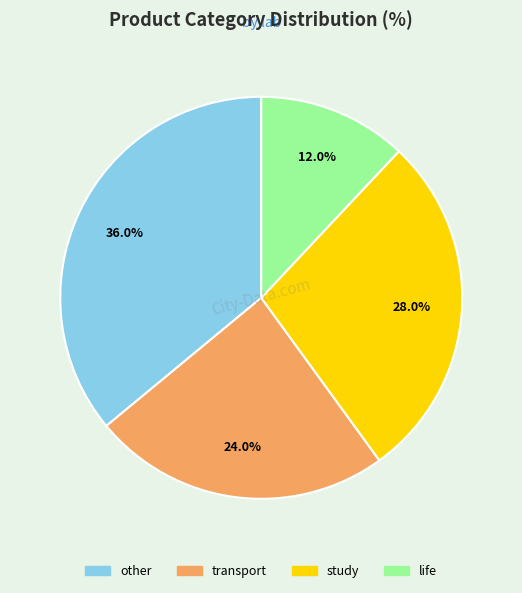

Does transport represent more than half of the total?

No